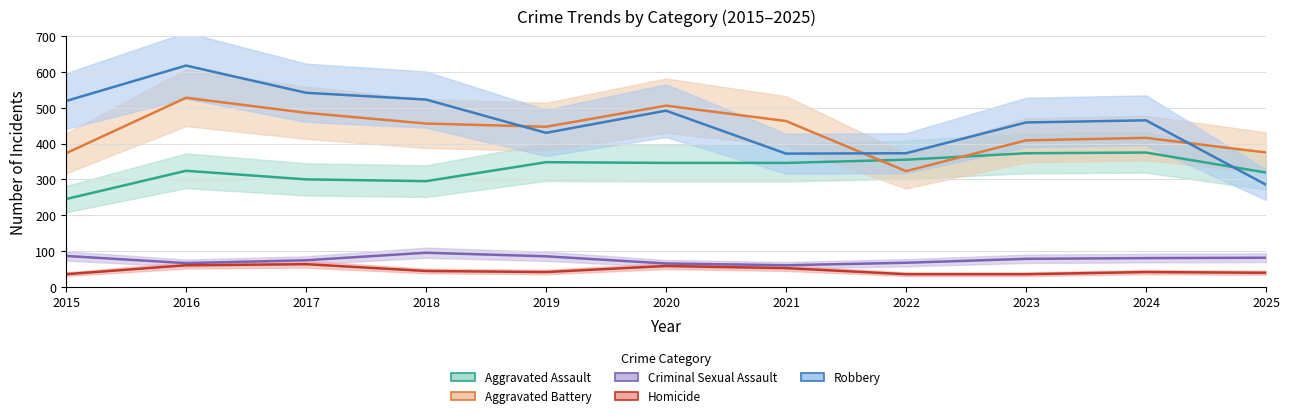

What are all the series names shown in the legend?

Aggravated Assault, Aggravated Battery, Criminal Sexual Assault, Homicide, Robbery